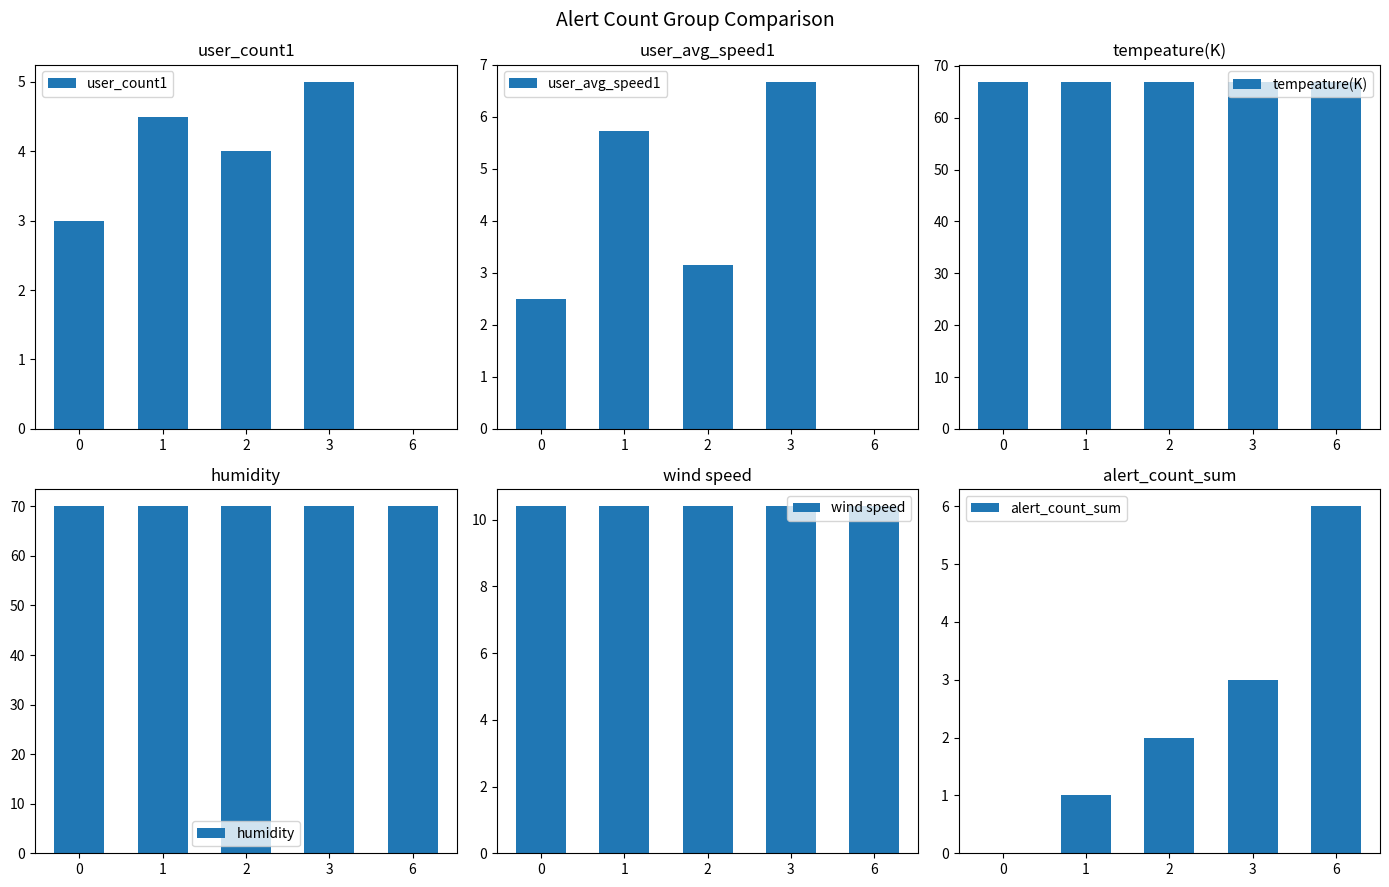

What is the difference between the highest and lowest values at 3?

67.0